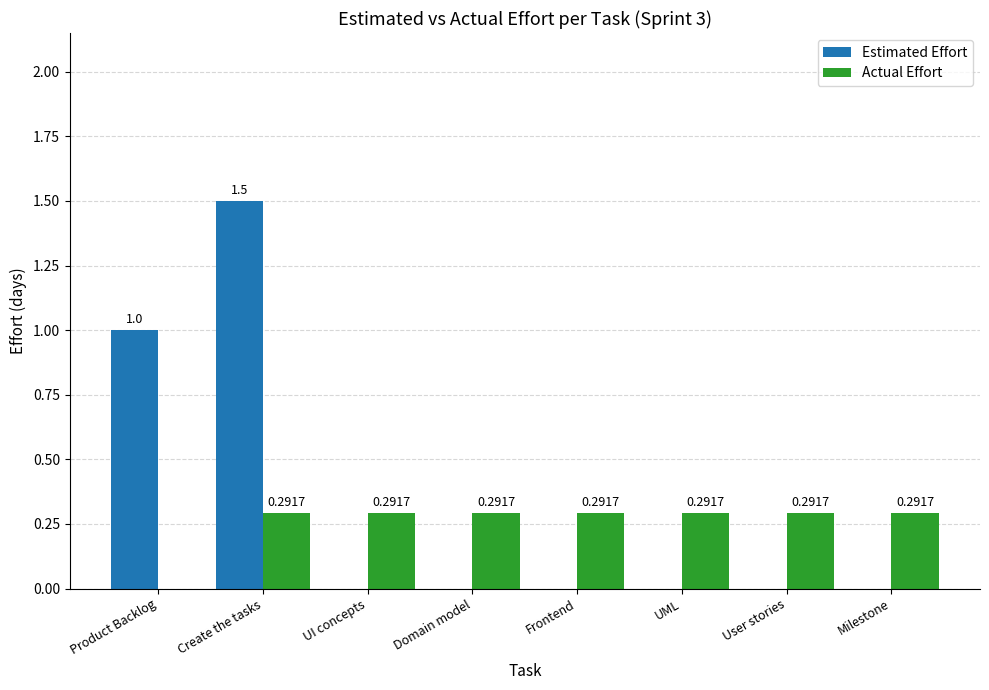

Which label corresponds to the largest value in the chart?

Create the tasks